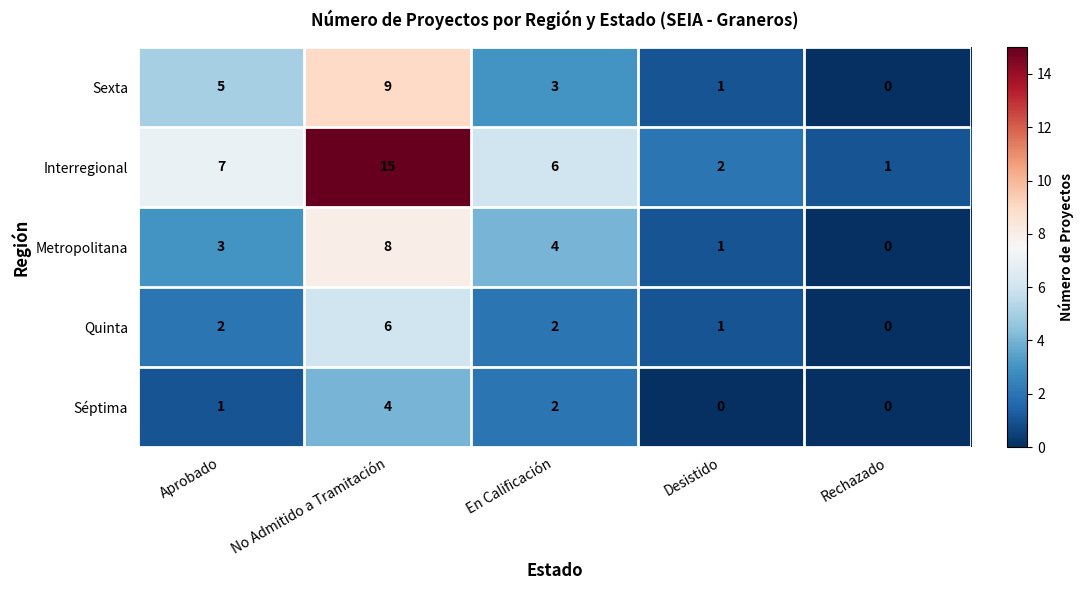

True or false: Séptima has a value of 3 at En Calificación.

False